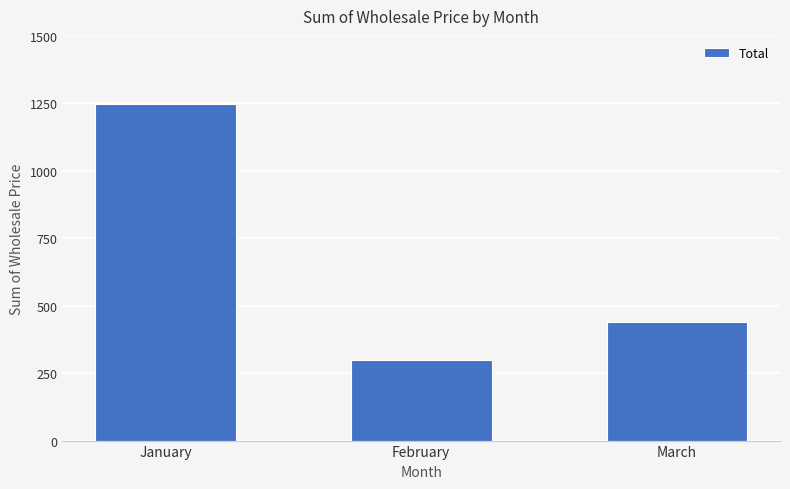

Which category has the highest value across all series?

January